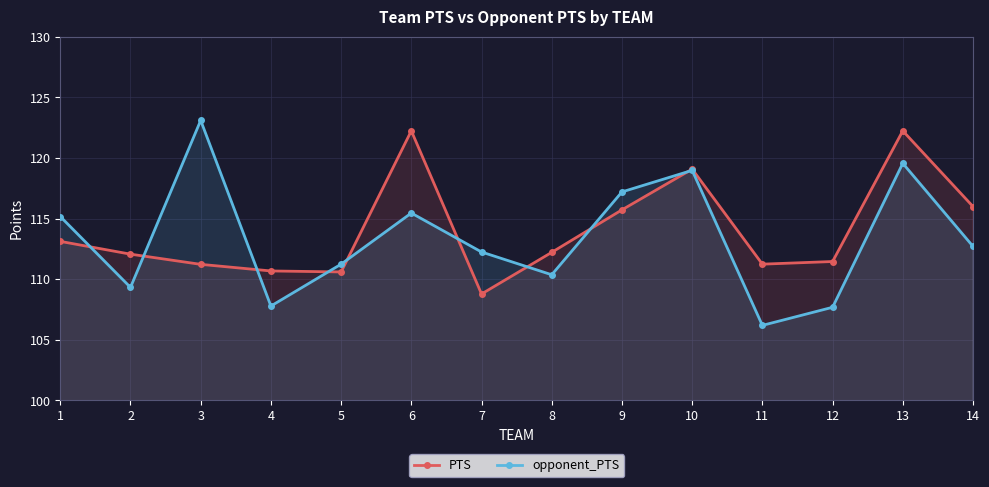

Read the opponent_PTS value at 3.

123.1